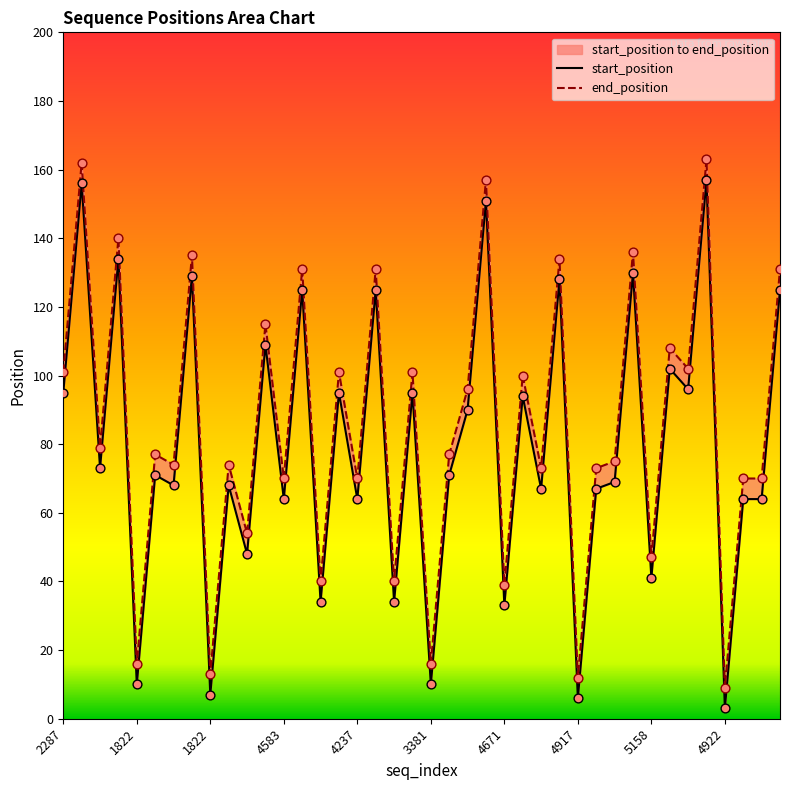

Is the value of start_position at 2287 greater than the value of end_position at 23?

No